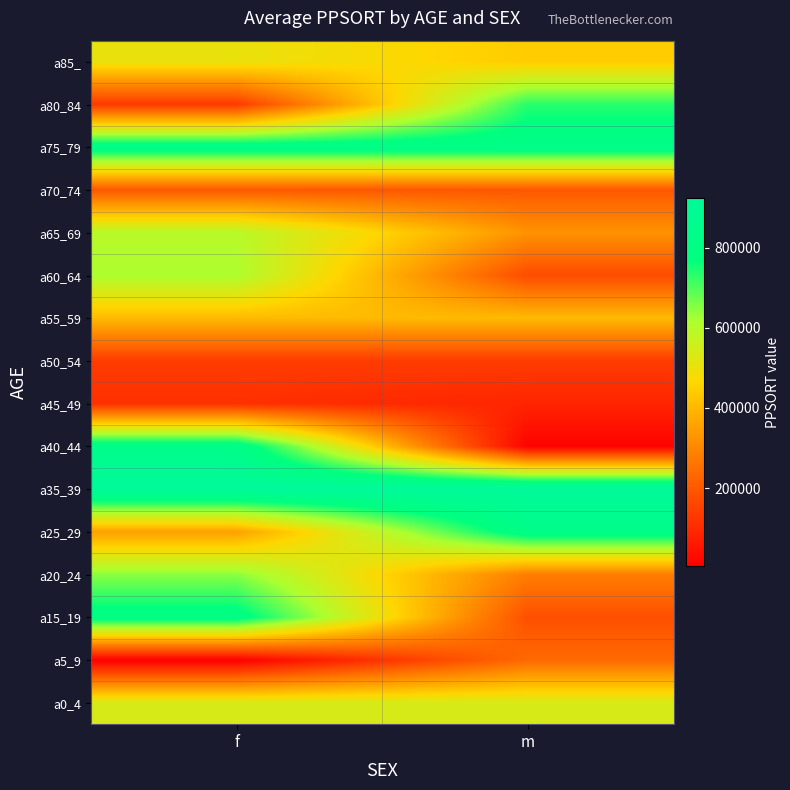

List the series in order of their peak value, highest first.

a35_39, a40_44, a75_79, a25_29, a15_19, a80_84, a20_24, a60_64, a65_69, a0_4, a85_, a55_59, a5_9, a70_74, a50_54, a45_49